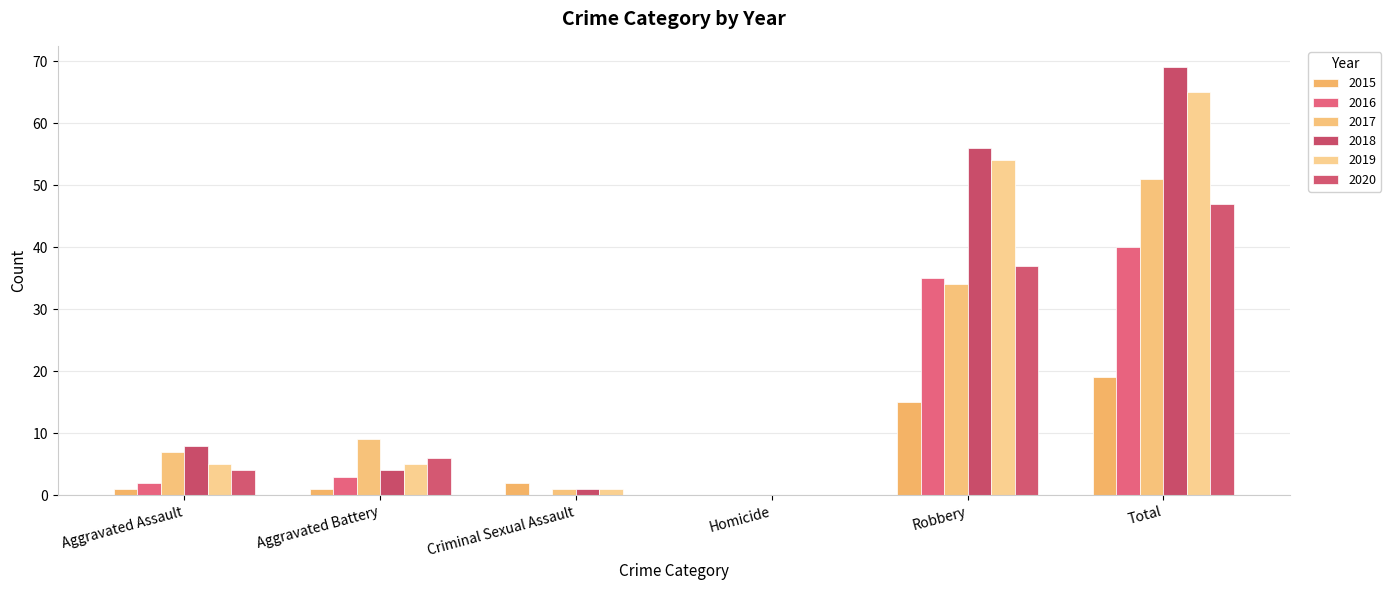

The 2019 series shows 5 at Aggravated Assault. True or false?

True